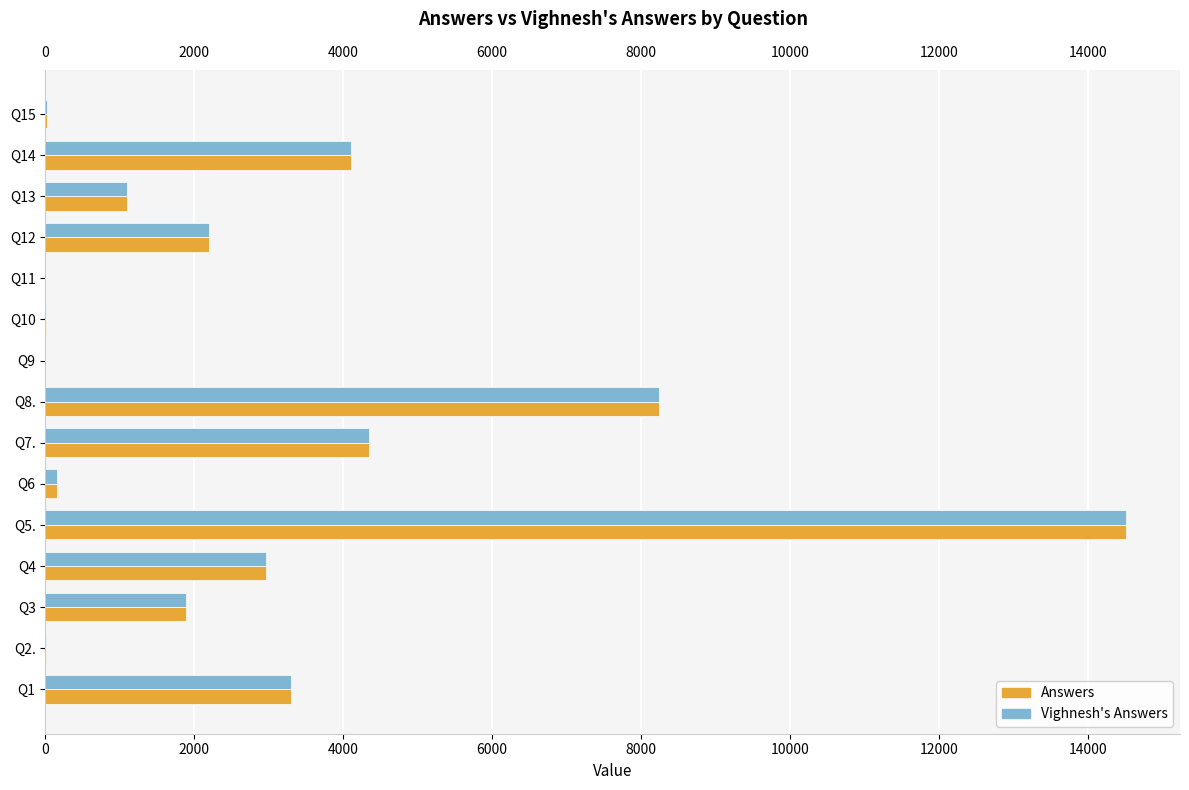

Which series changed the most between Q1 and Q15?

Answers